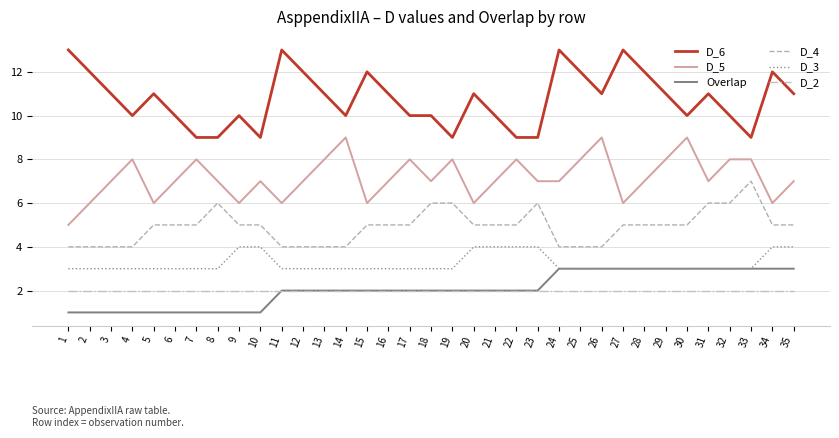

What is the approximate value of D_2 at 7?

2